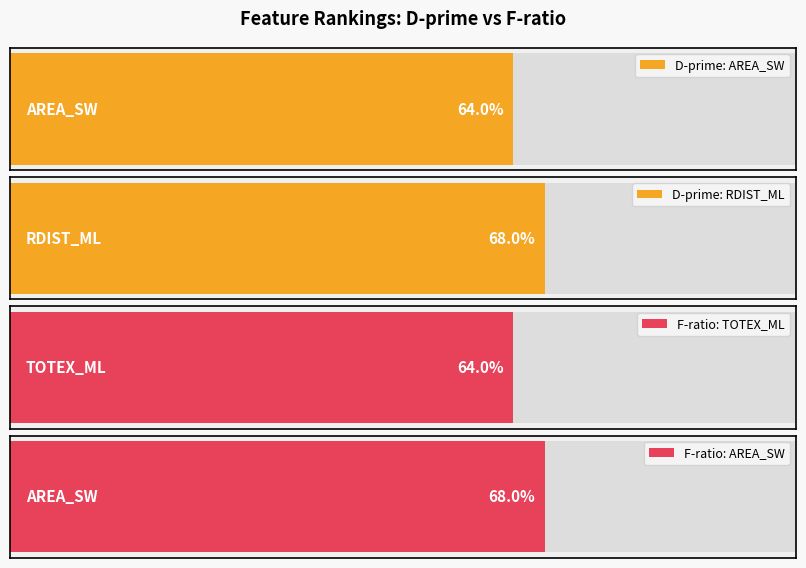

At which label does D-prime reach its minimum?

AREA_SW